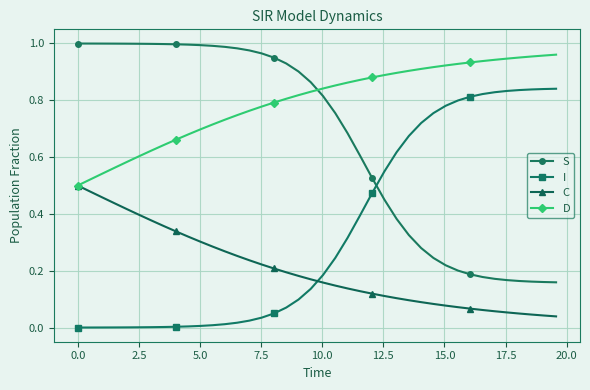

How many lines are shown in the chart?

4